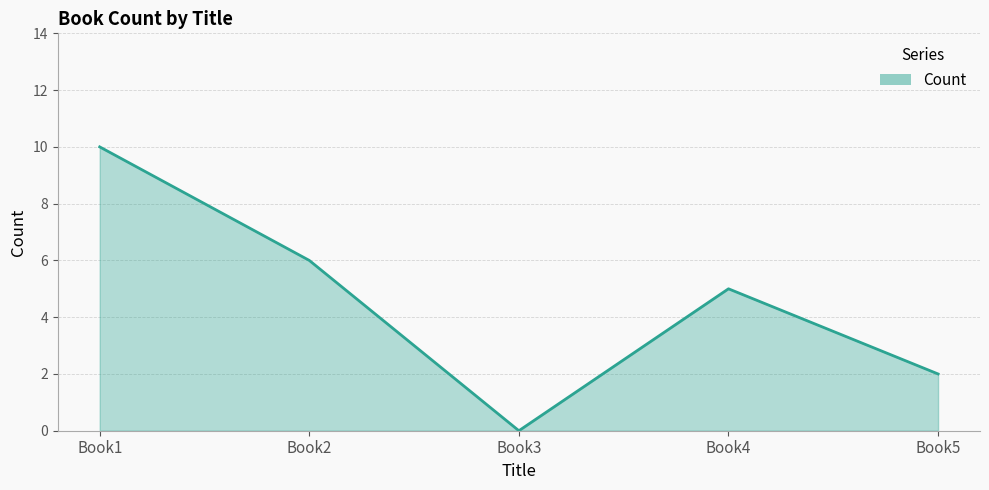

What is the difference between the second highest and second lowest values?

4